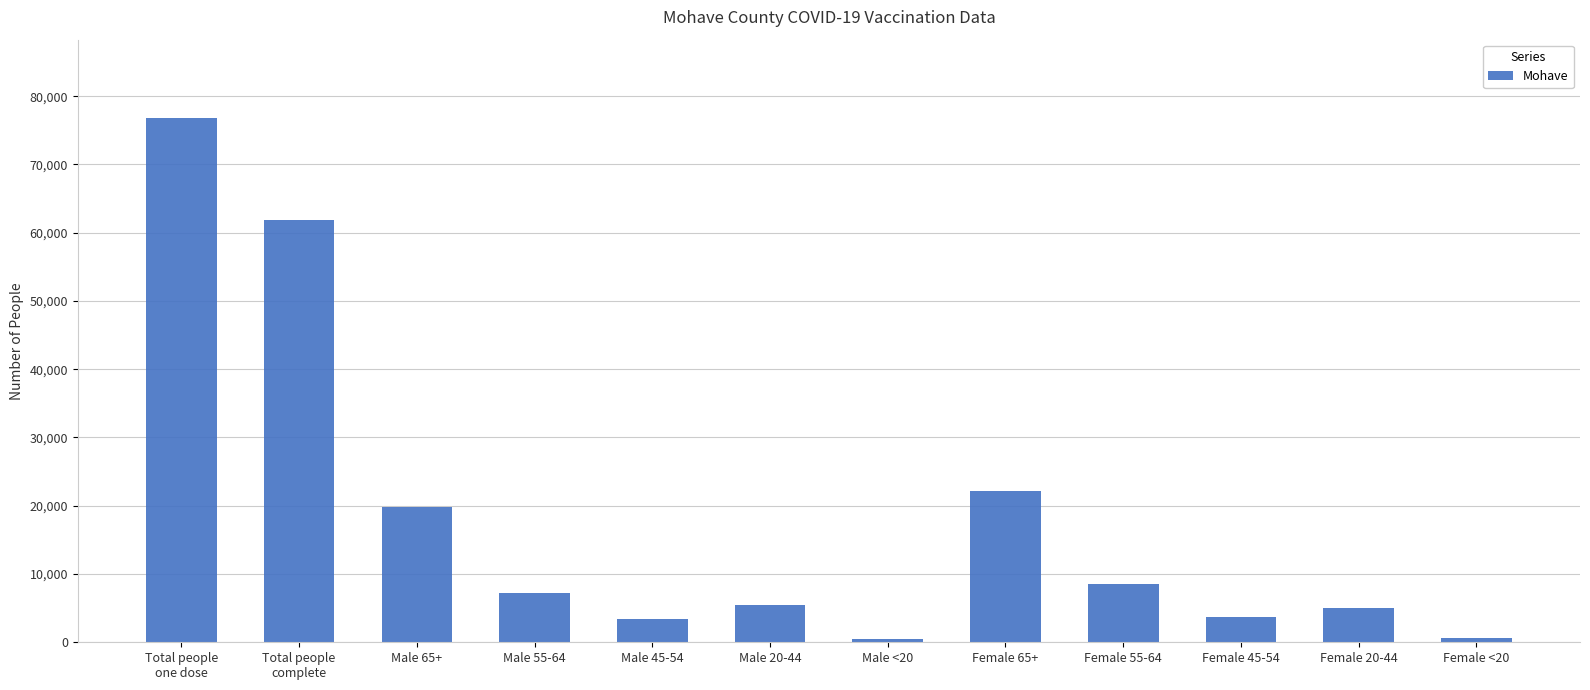

Is it true that the value at Total people
one dose is 106072?

False